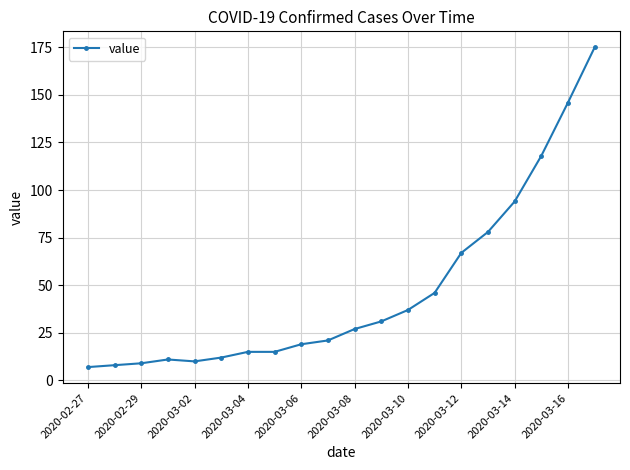

Reading right to left, what are all the values shown in this chart?

175	146	118	94	78	67	46	37	31	27	21	19	15	15	12	10	11	9	8	7